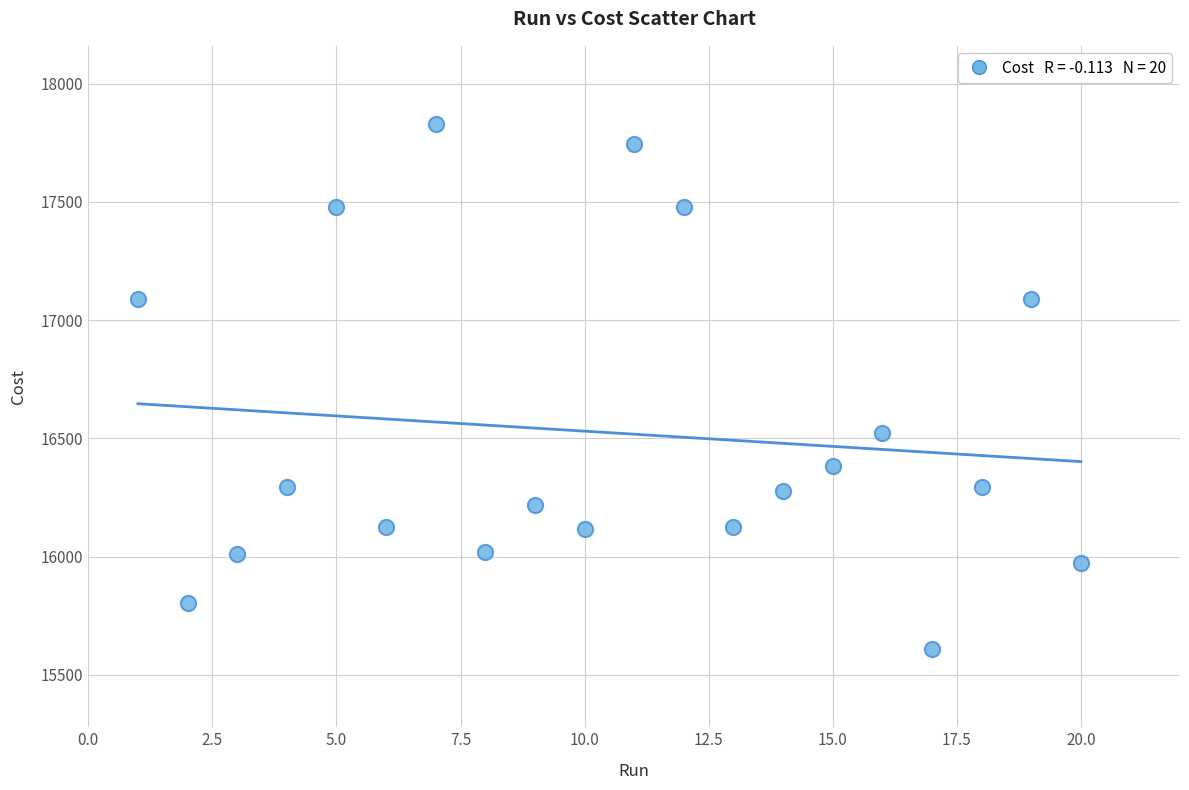

What is the range of Y values (max minus min)?

2216.0